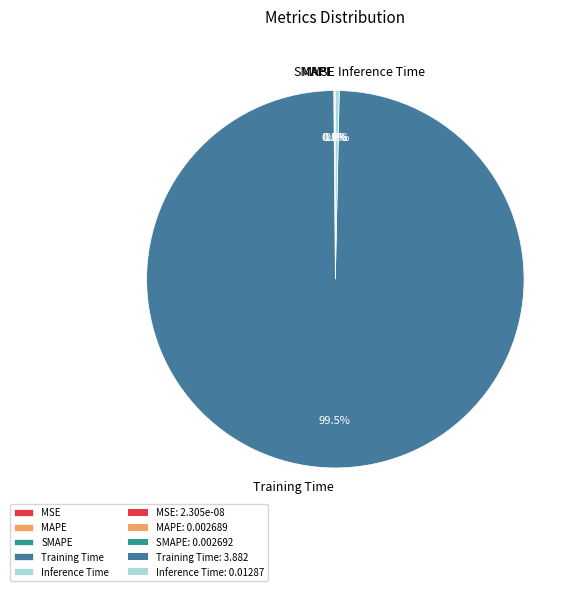

What is the change in value from MSE to Training Time?

+3.9